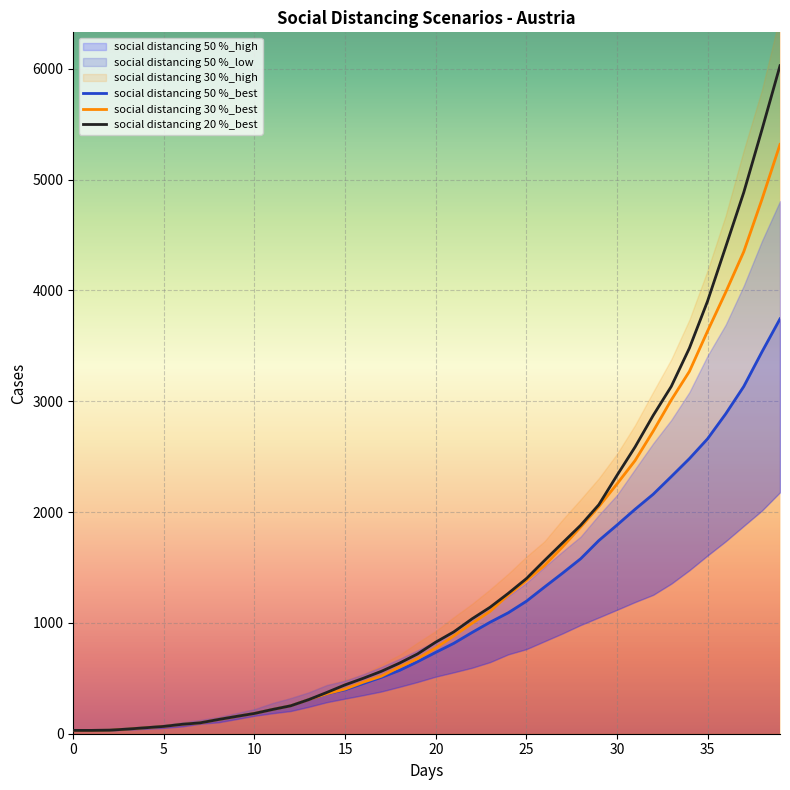

The value of social distancing 20 %_best at 20 is 550.0. True or false?

False